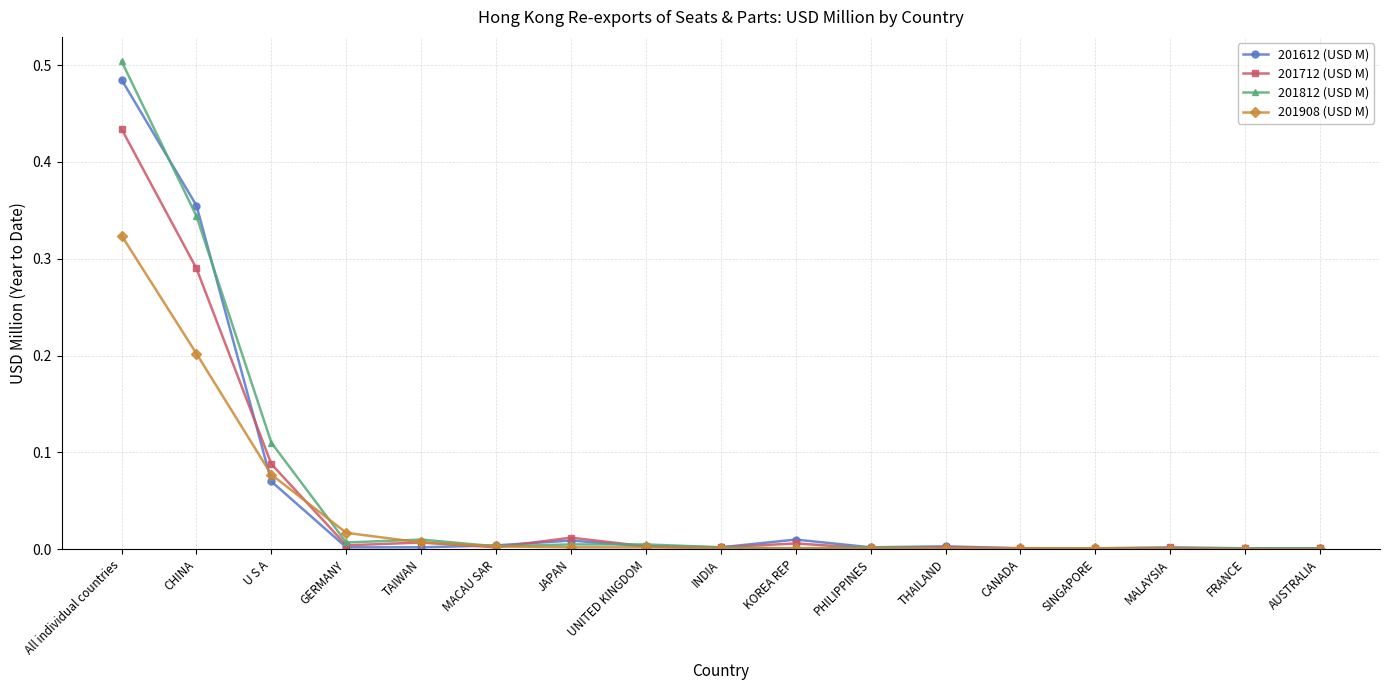

How many data points does each series have?

17